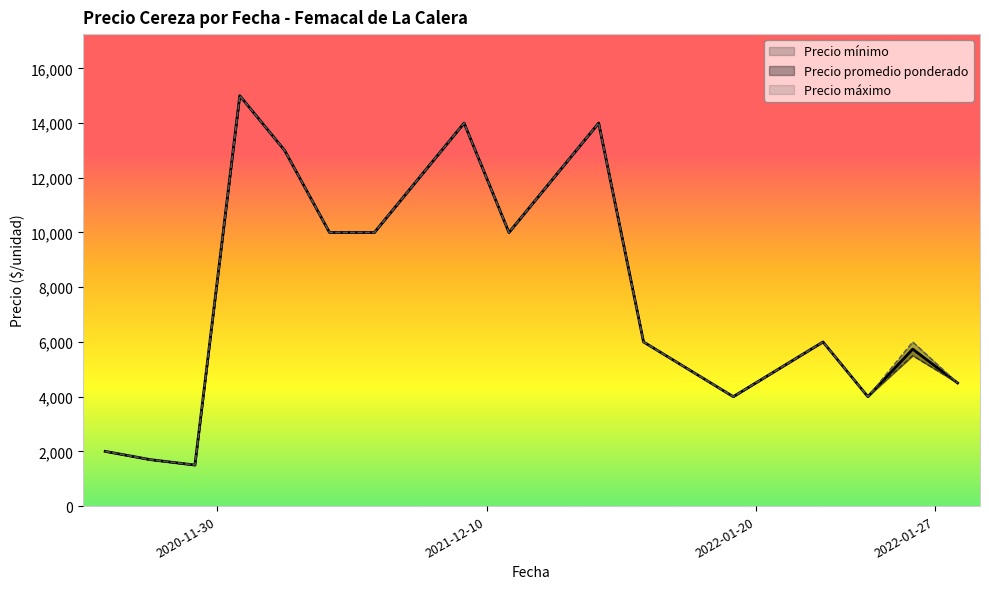

The Precio mínimo series shows 5500 at 2022-01-27. True or false?

True